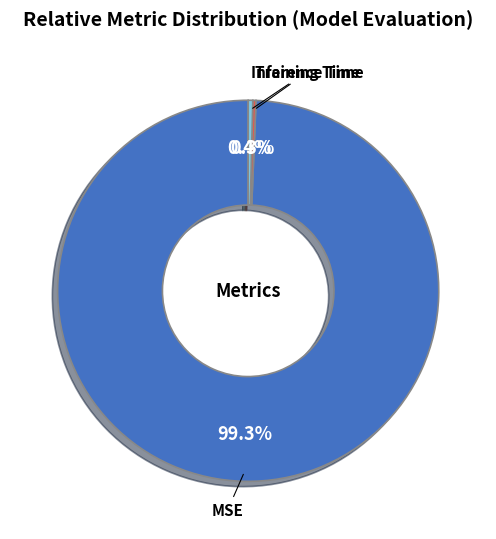

Between Inference Time and MSE, which is larger?

MSE